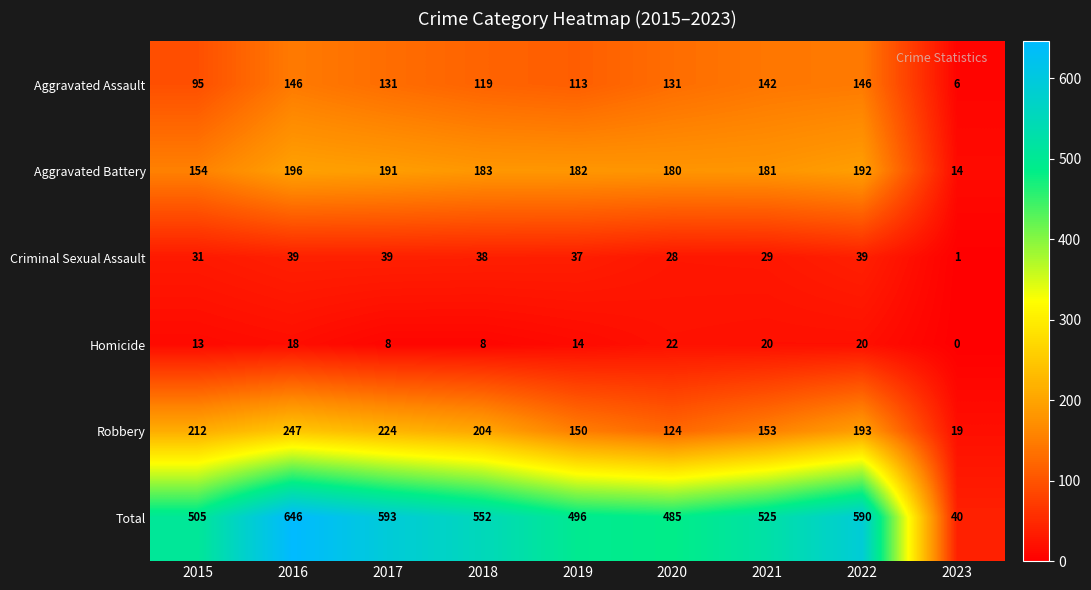

How many data points does each series have?

9